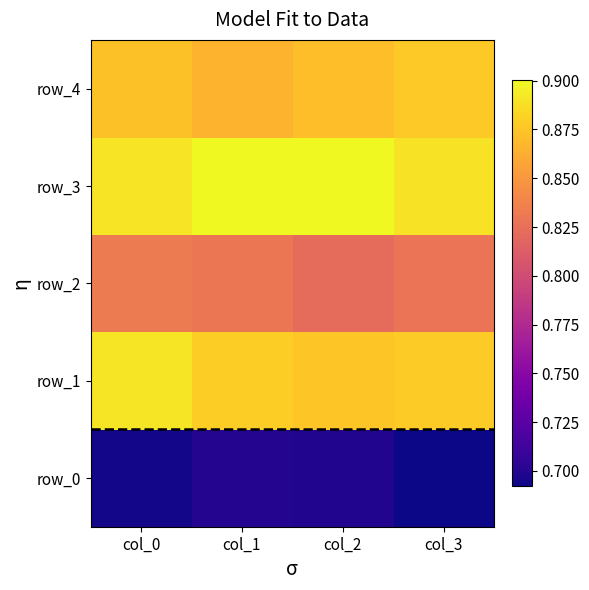

How many series are shown in this chart?

5